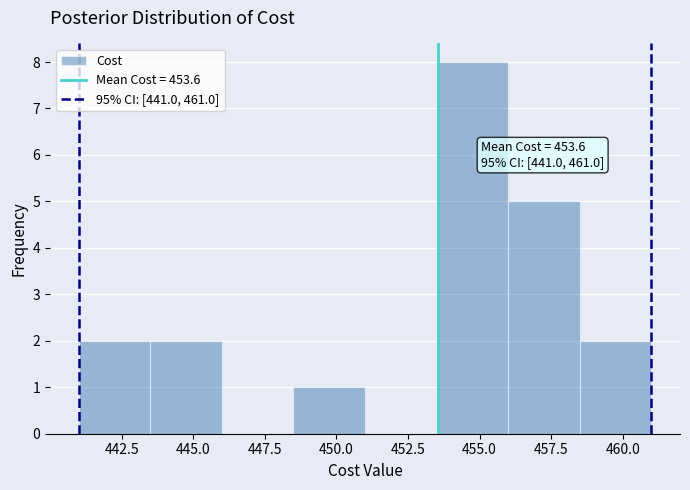

Which range on the x-axis has the tallest bar?

453.5 to 456.0